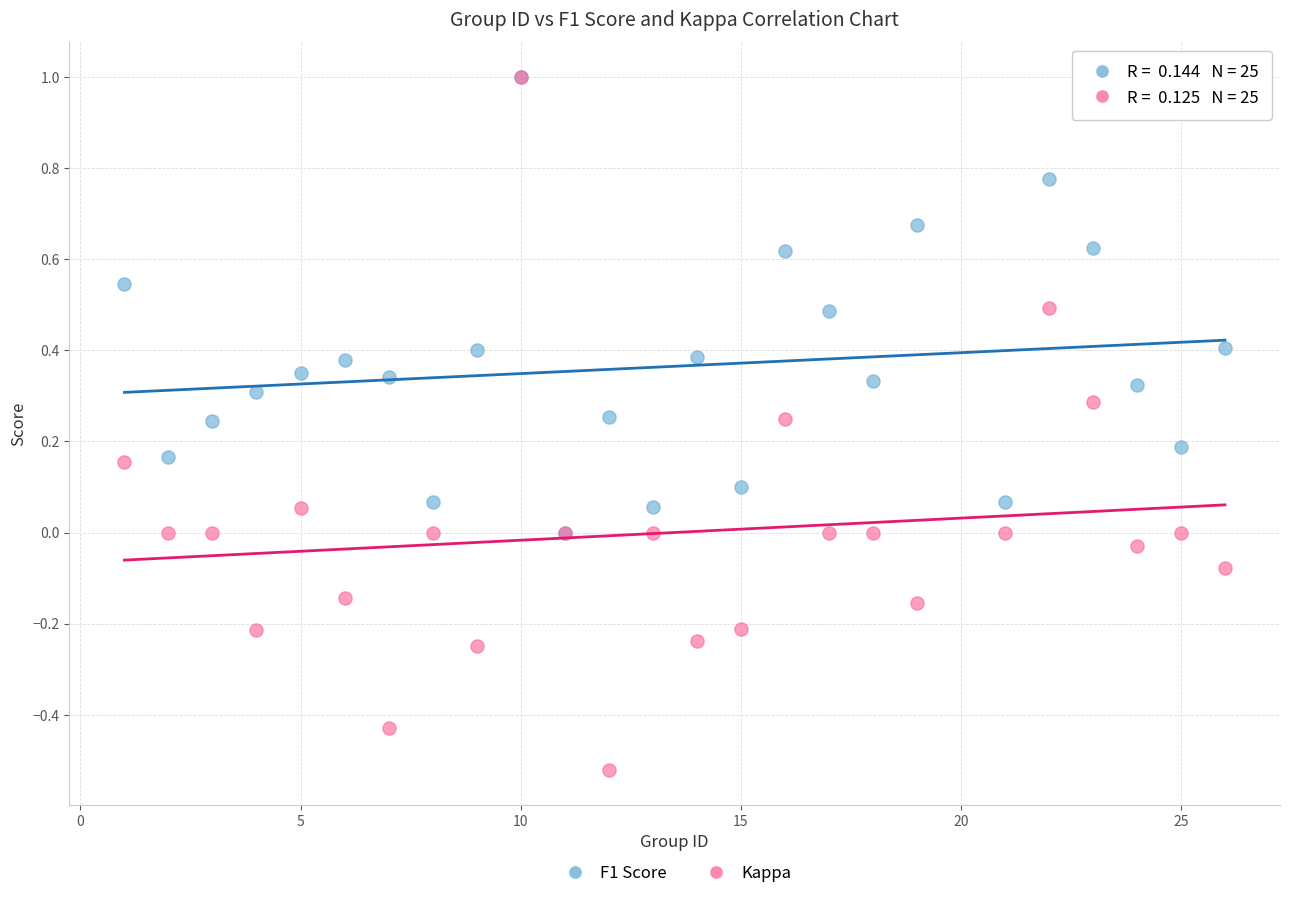

What are all the series names shown in the legend?

F1 Score, Kappa